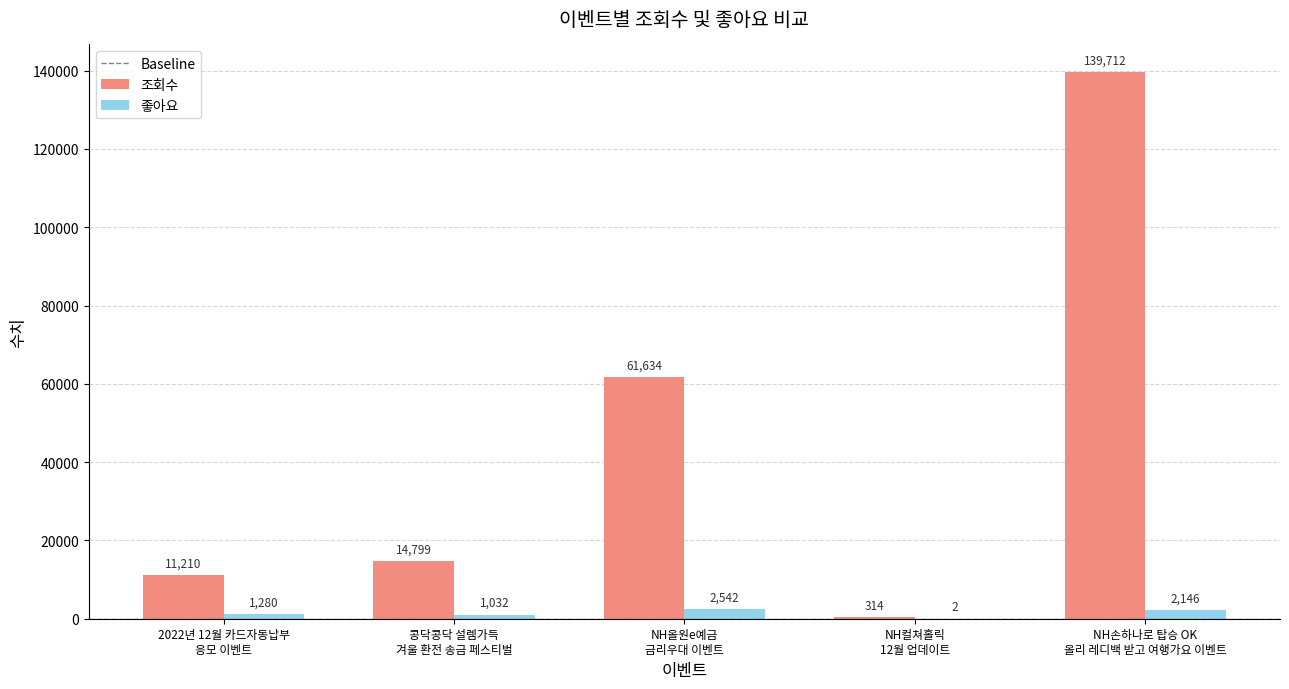

True or false: 조회수 has a value of 6688 at 2022년 12월 카드자동납부
응모 이벤트.

False